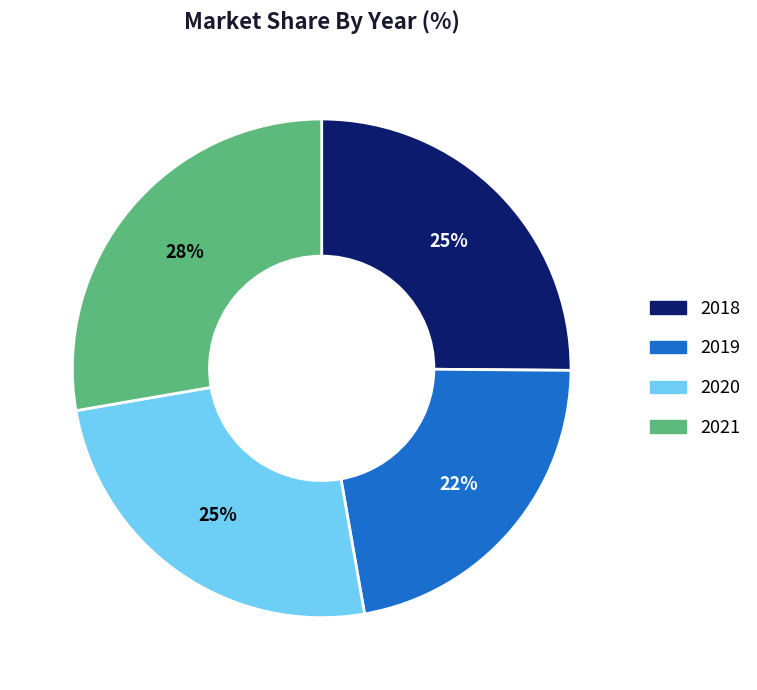

To the nearest percent, what is the difference between the 2021 and 2019 slice percentages?

6%